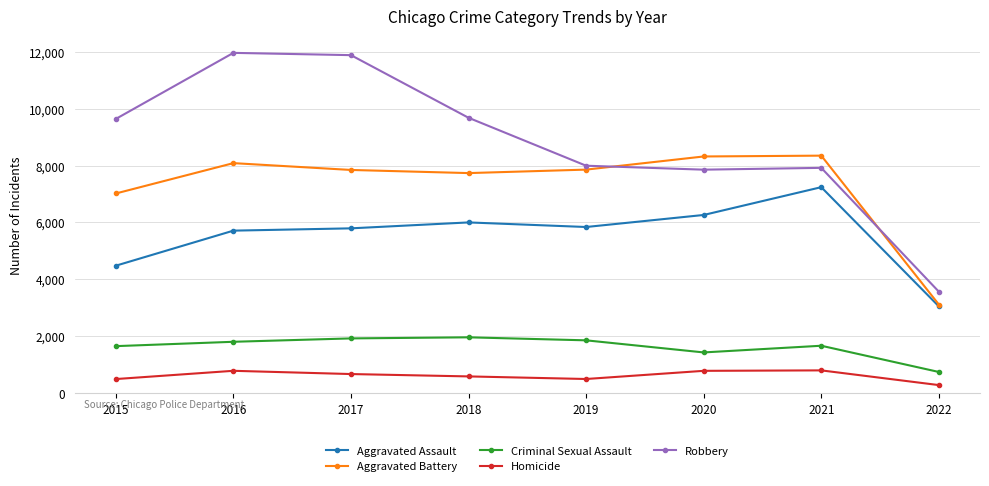

Which series changed the most between 2016 and 2022?

Robbery